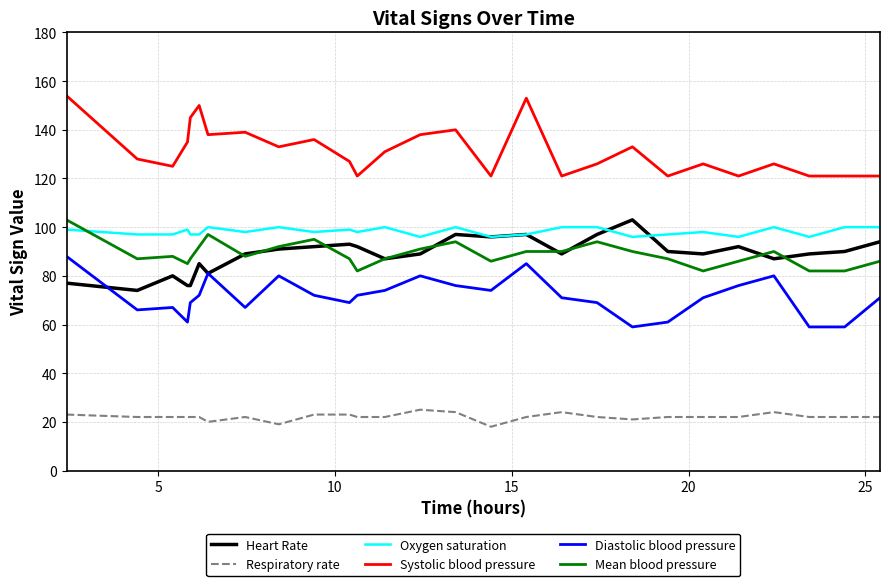

True or false: Mean blood pressure and Systolic blood pressure intersect in this chart.

False